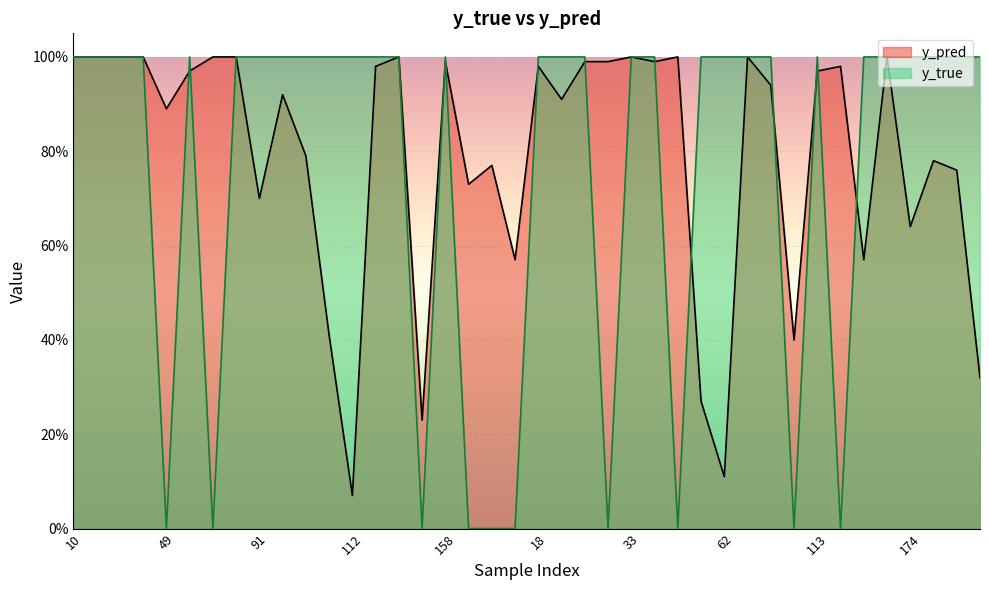

What are all the series names shown in the legend?

y_pred, y_true